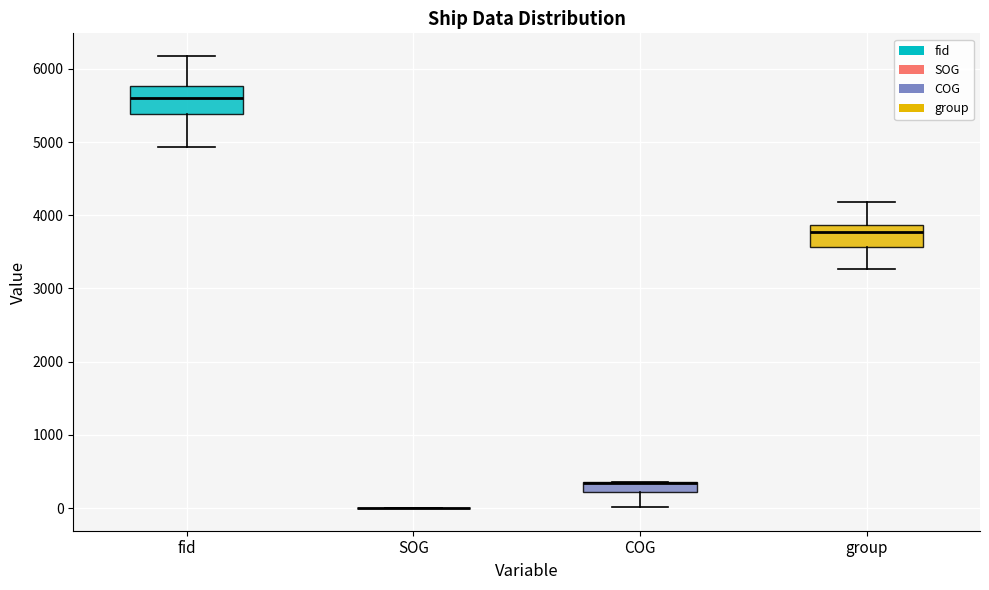

Where does the lower whisker of the box for group end on the y-axis? The values are not printed on the chart, so give them approximately, as read against the axis.

3300